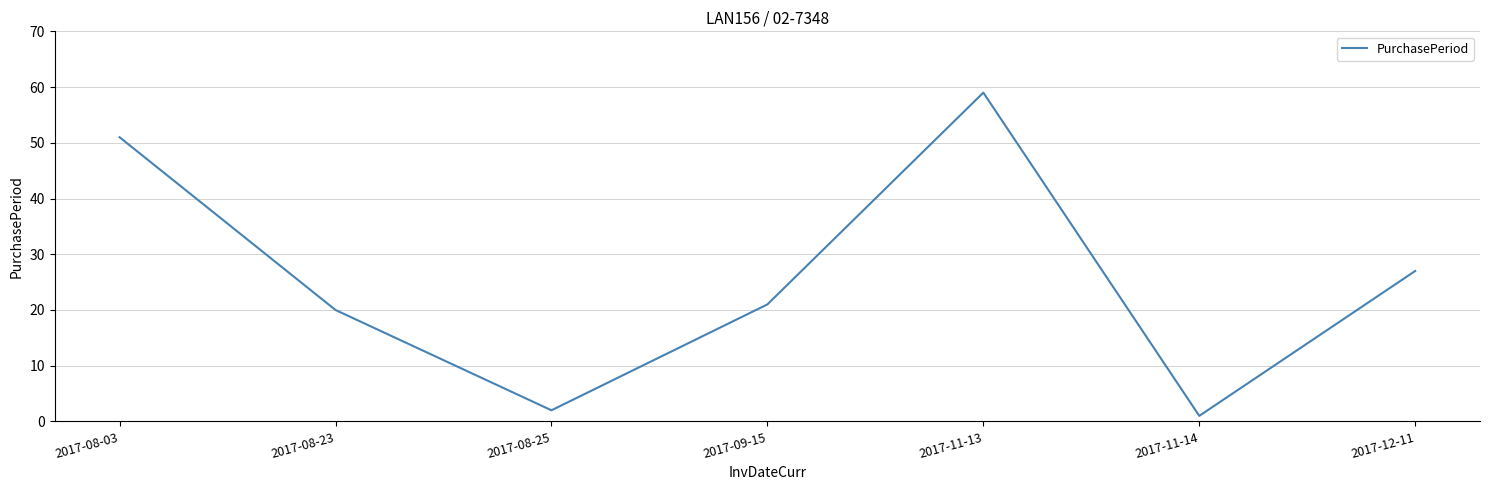

Where is the data nearest to the value 30?

2017-12-11